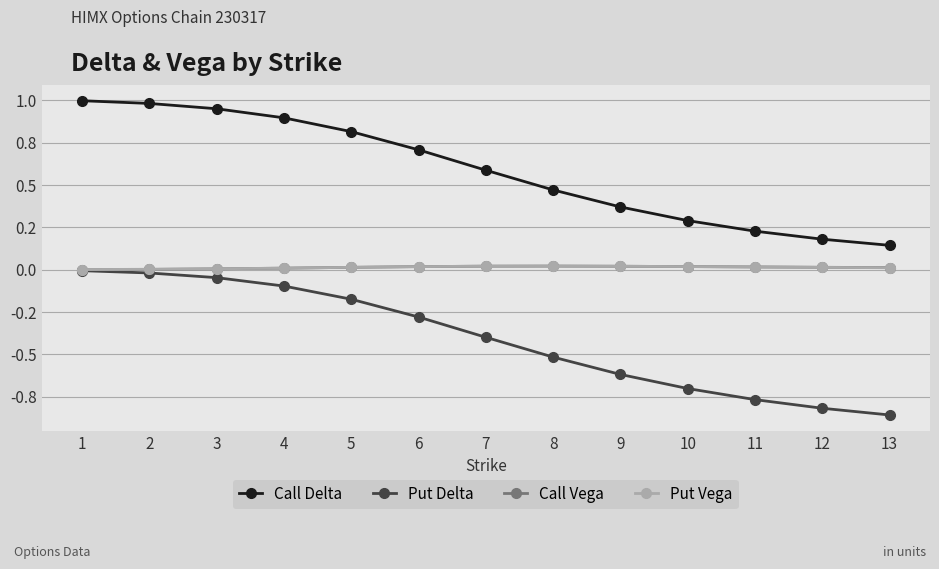

What is the difference between the highest and lowest values at 10?

1.0